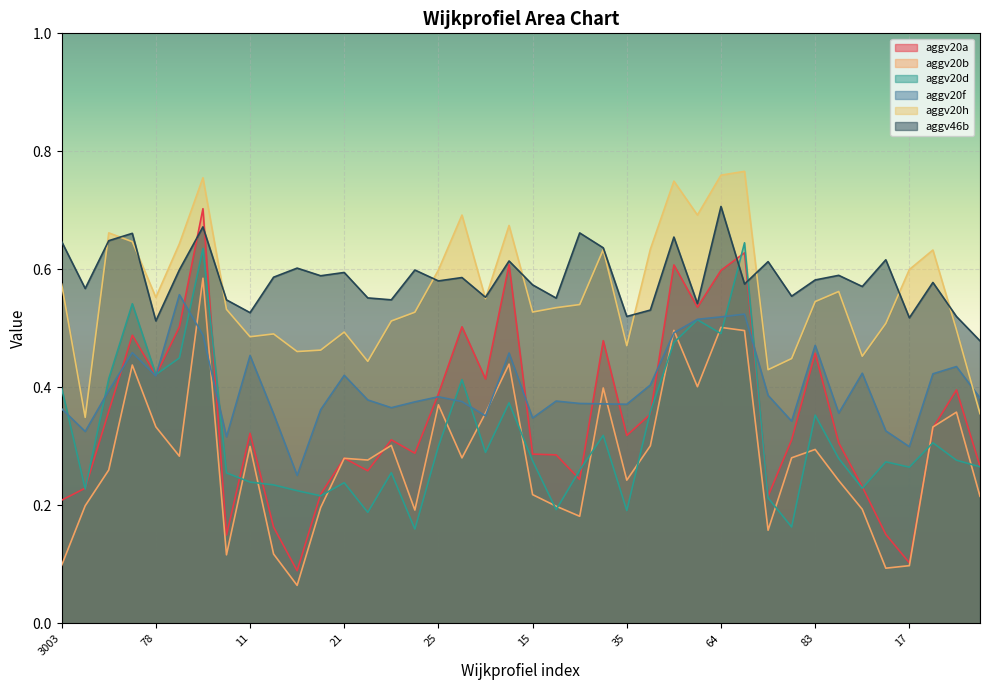

Which label corresponds to the largest value in the chart?

65